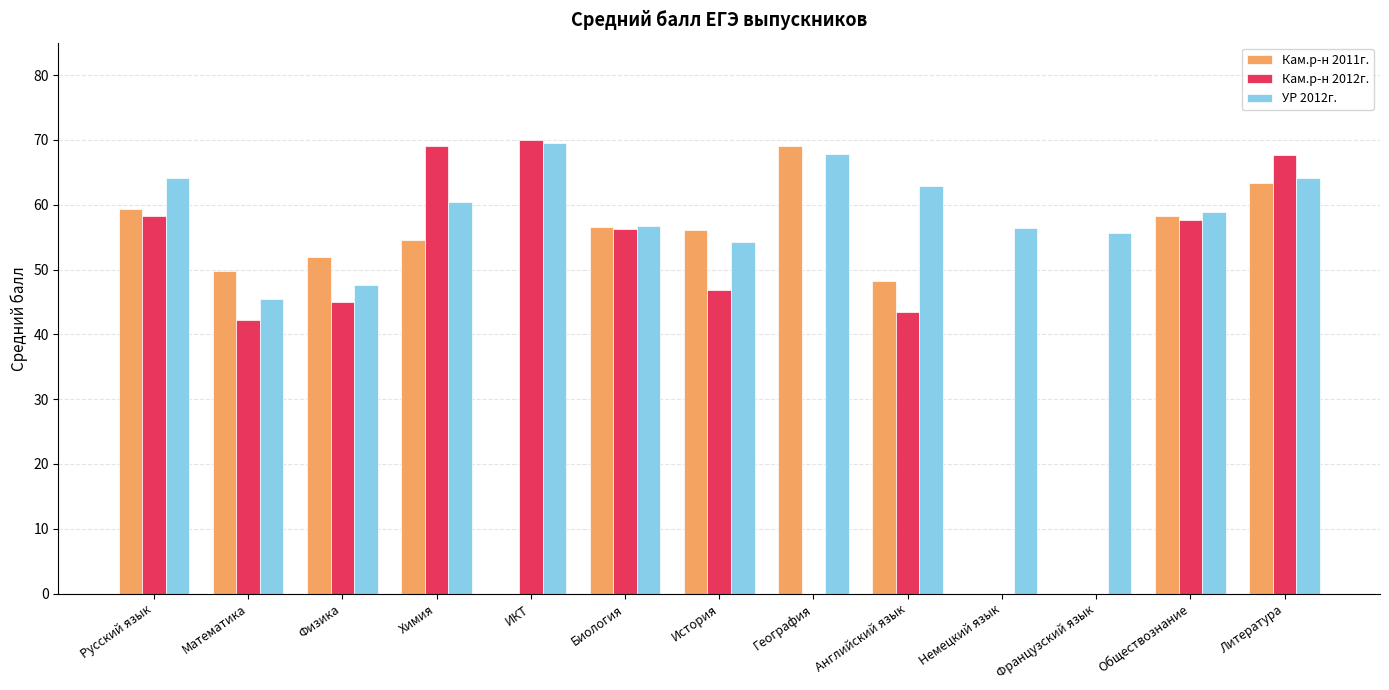

Which series has the largest range (max minus min)?

Кам.р-н 2012г.